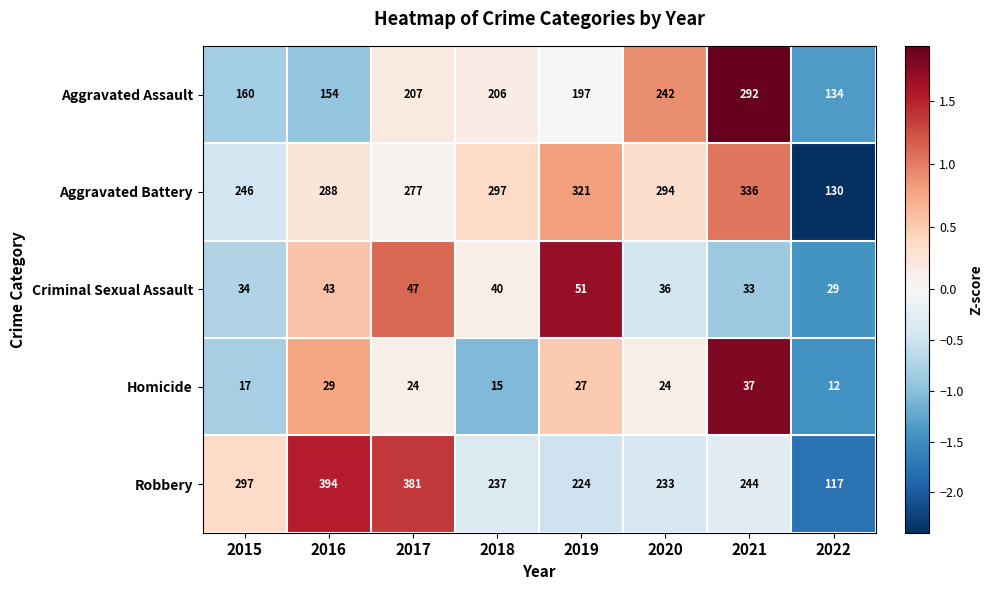

What is the sum of all Aggravated Battery values?

2189